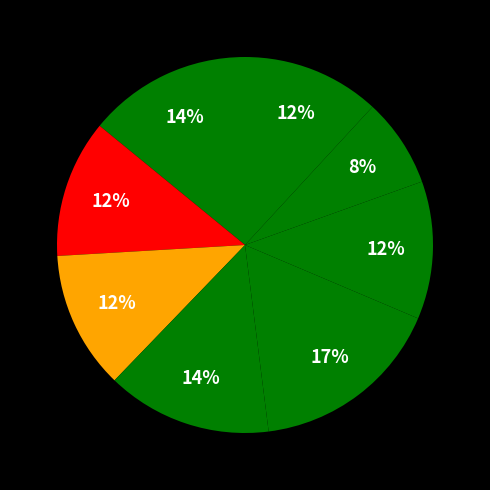

How many segments does this pie chart have?

8